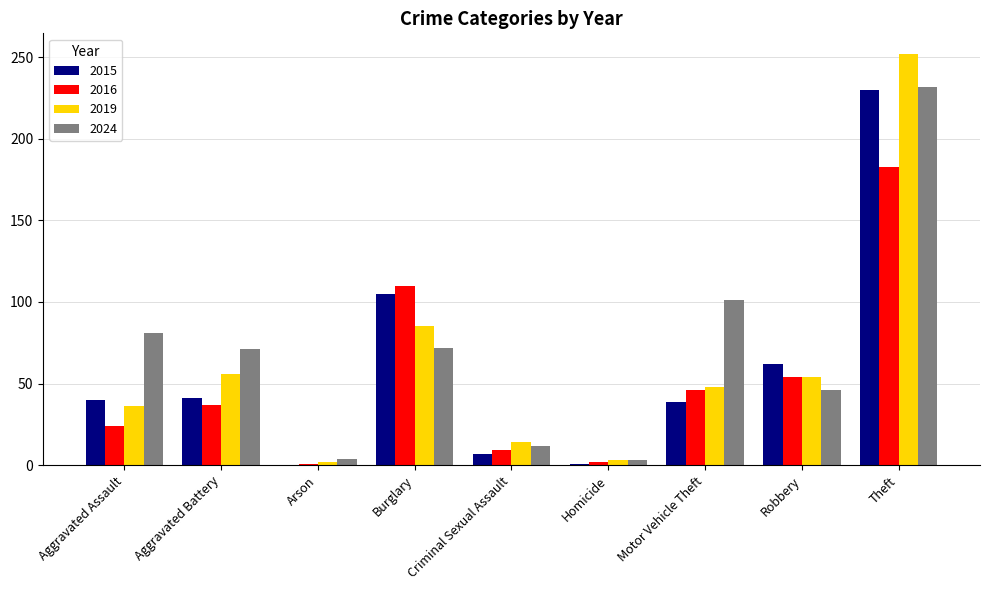

What is the greatest value displayed?

252